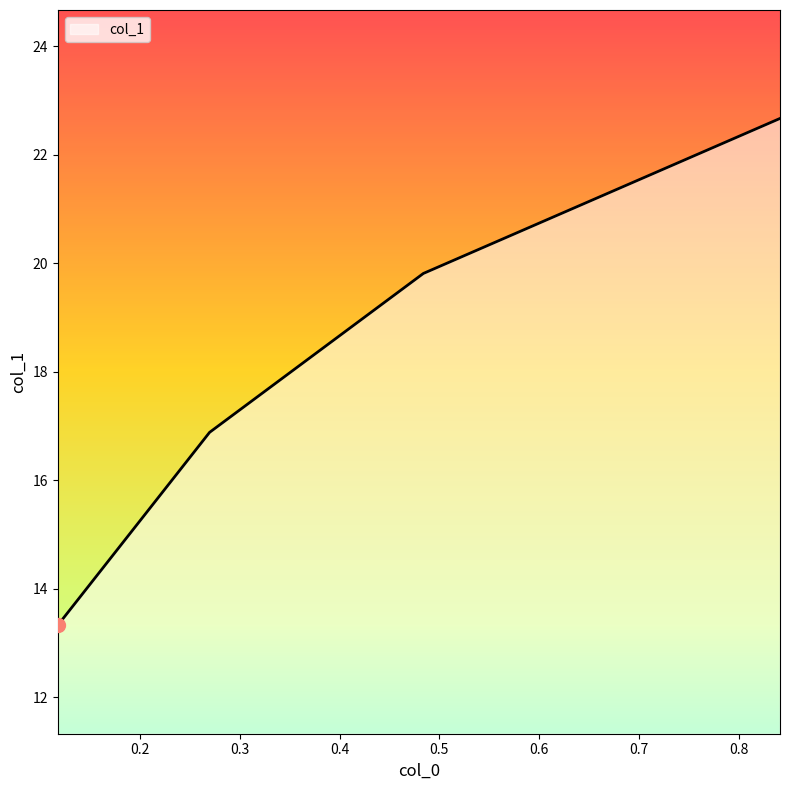

What is the minimum value shown in the chart?

13.3